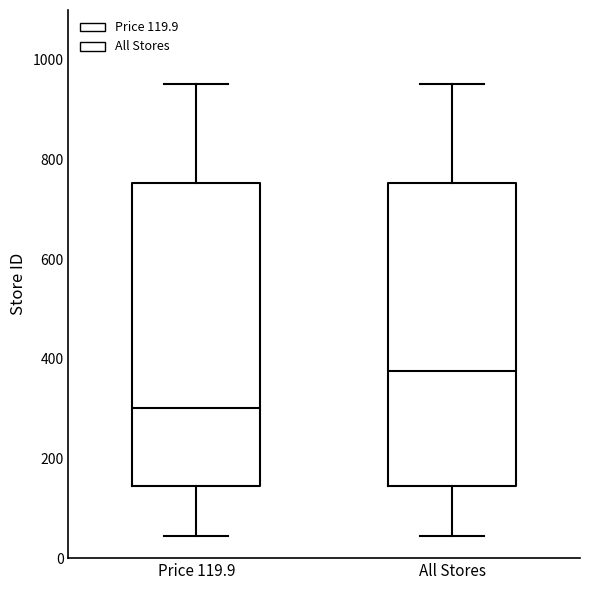

Reading left to right, transcribe this box plot: for each box, give where its median line is, the range the box spans, and where its two whiskers end, as read against the y-axis. The values are not printed on the chart, so give them approximately, as read against the axis.

Price 119.9: median 300, box 140 to 760, whiskers 40 to 960
All Stores: median 380, box 140 to 760, whiskers 40 to 960